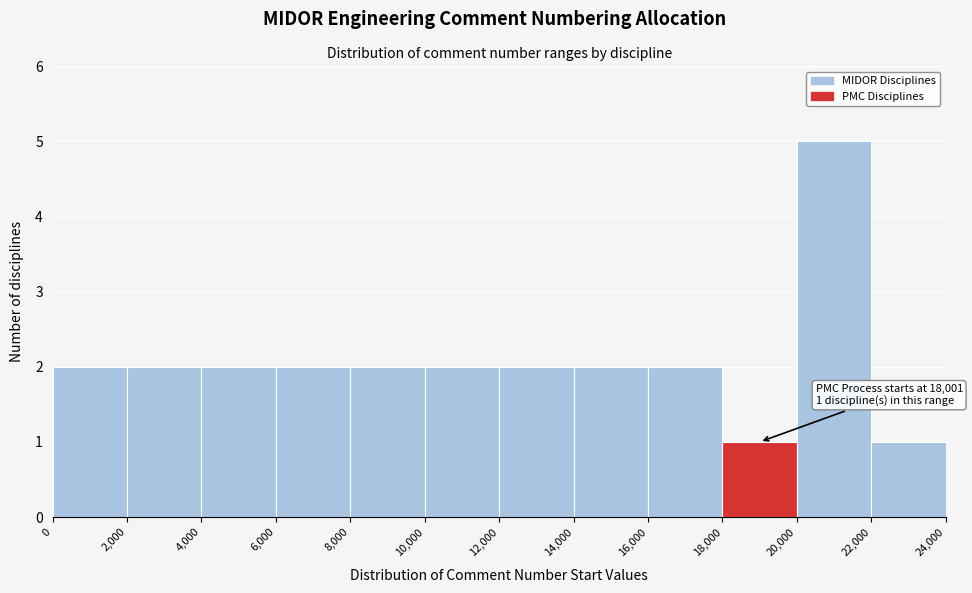

Which range on the x-axis has the tallest bar?

20,000 to 22,000